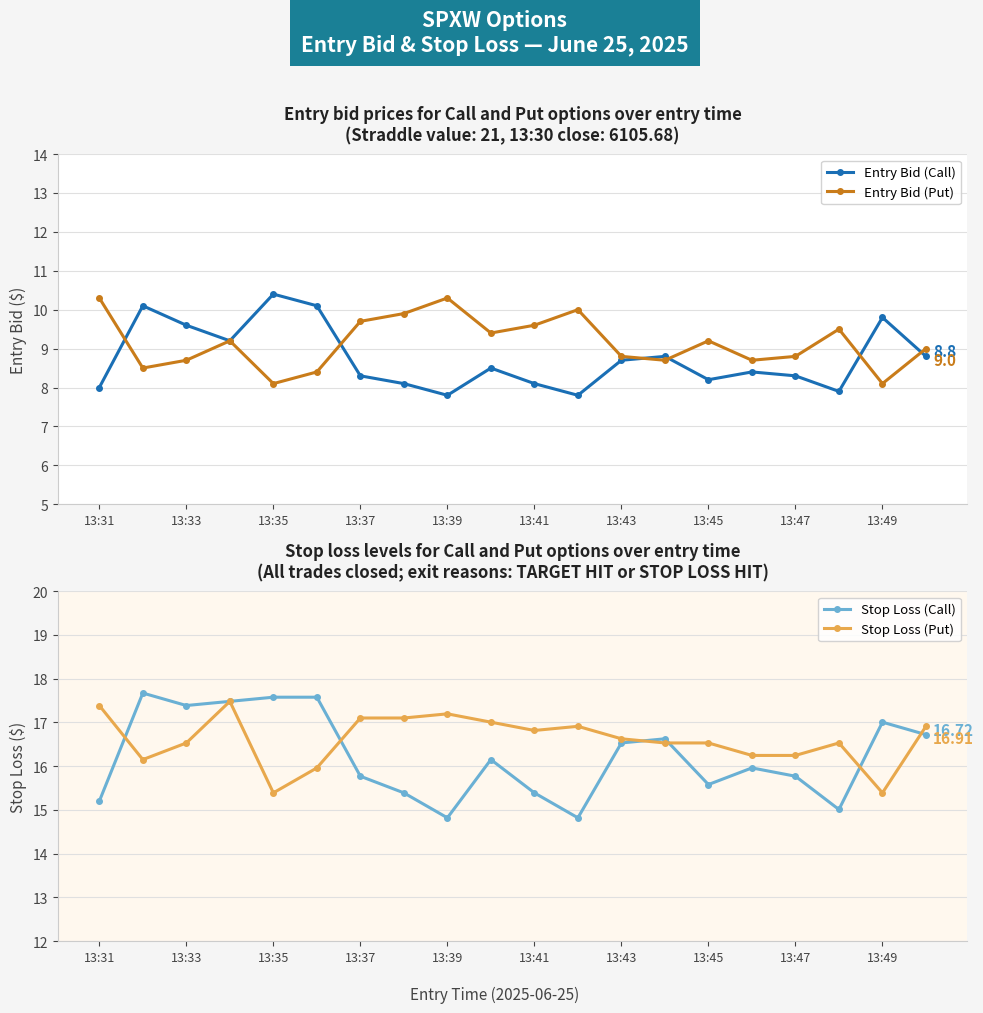

True or false: Stop Loss (Put) and Stop Loss (Call) cross at least once.

True